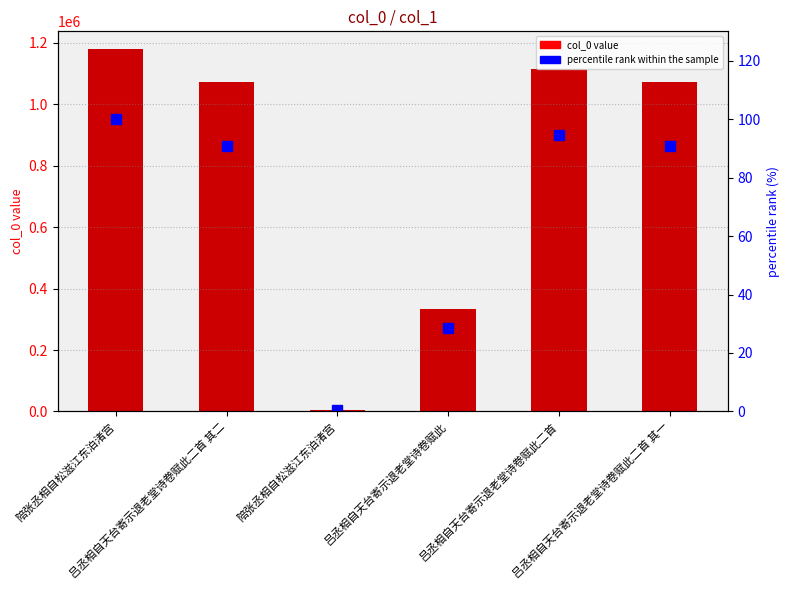

Where is col_0 nearest to the value 591610?

吕丞相自天台寄示退老堂诗卷赋此